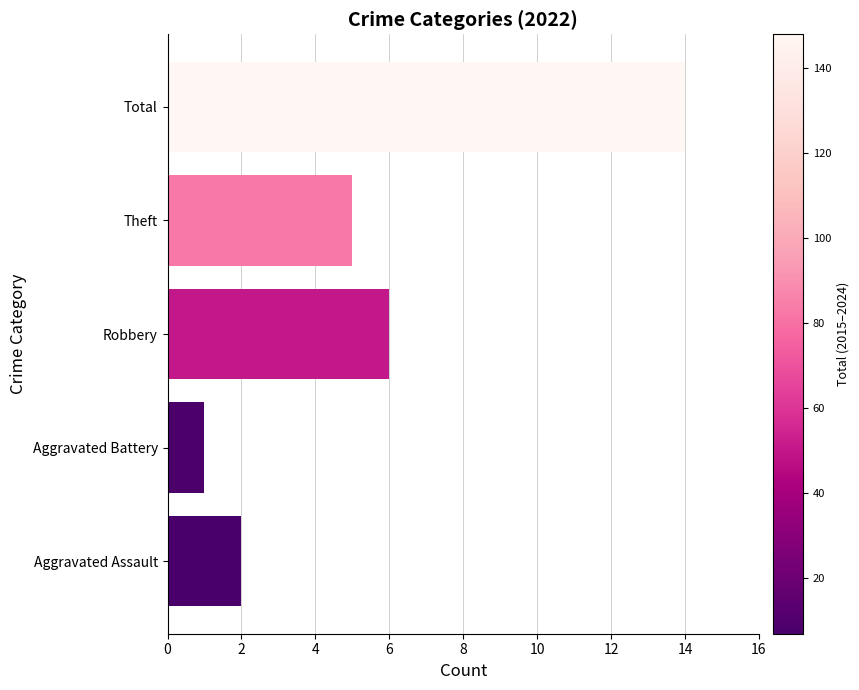

The chart shows a value of 6 at Robbery. True or false?

True